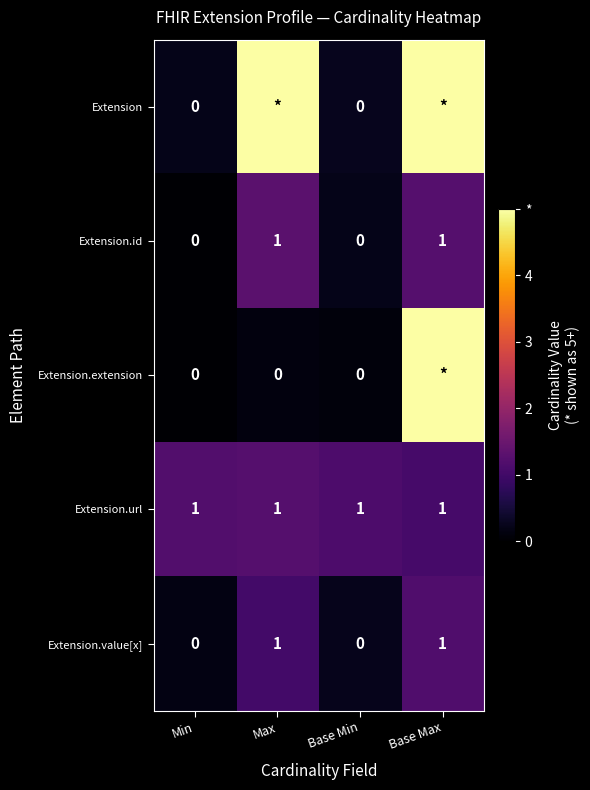

How many values in the Extension.id series are below 1?

2